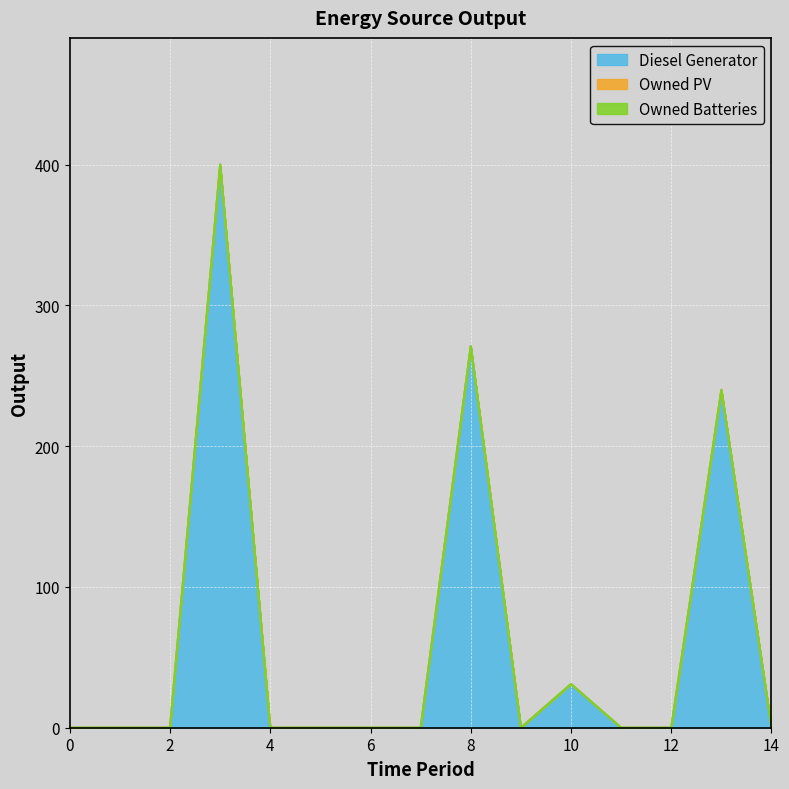

Which series has the largest total across all categories?

Diesel Generator